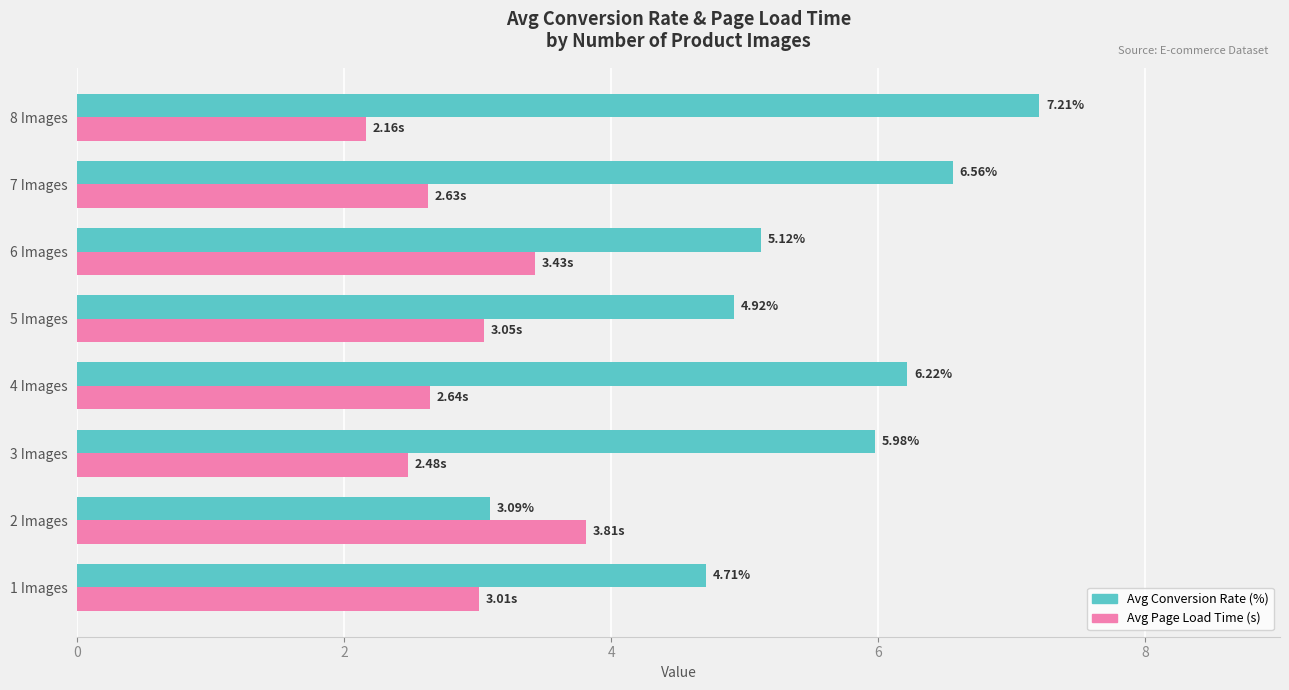

What is the difference between the maximum and minimum values in the Avg Conversion Rate (%) series?

4.1